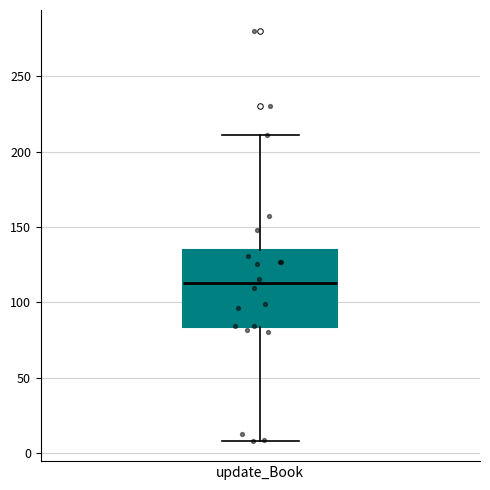

Read this box plot against the y-axis: the position of the median line, the range covered by the box, and the ends of both whiskers. The values are not printed on the chart, so give them approximately, as read against the axis.

median 110, box 85 to 135, whiskers 10 to 210